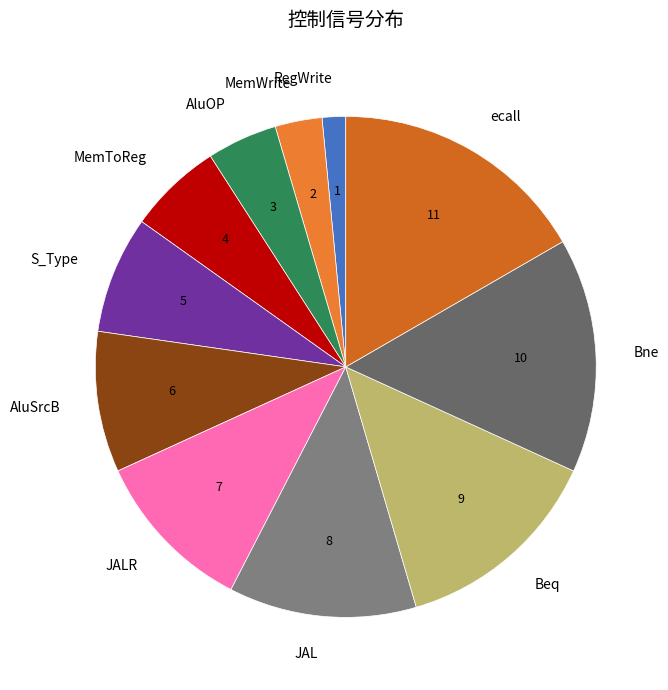

Rank the categories by value from lowest to highest.

RegWrite, MemWrite, AluOP, MemToReg, S_Type, AluSrcB, JALR, JAL, Beq, Bne, ecall